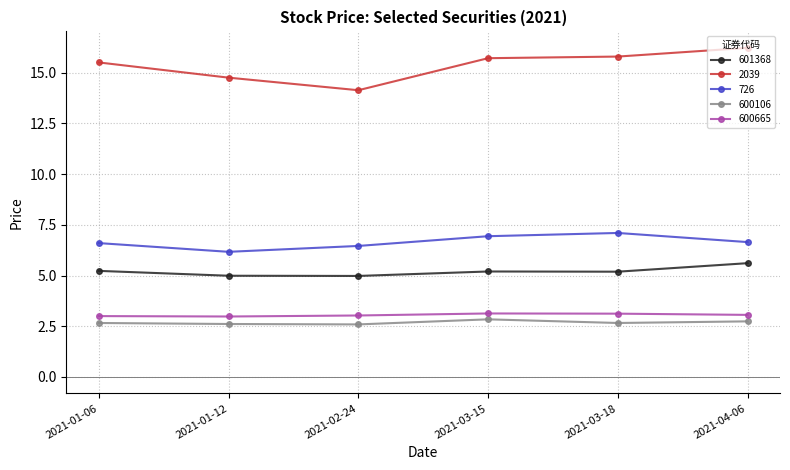

What is the sum of the 600665 values at 2021-03-15 and 2021-02-24?

6.2